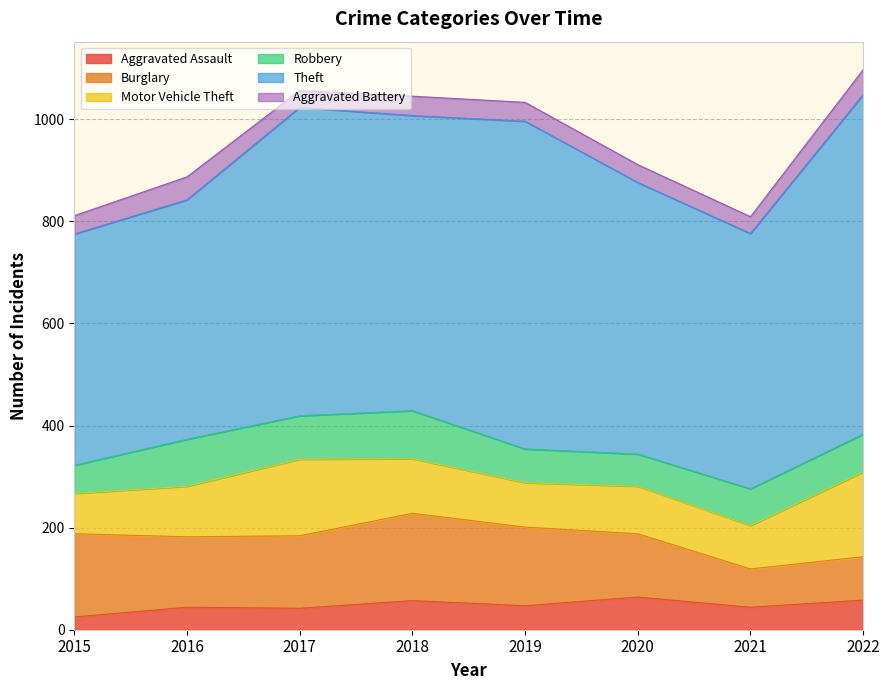

What is the value of the Aggravated Assault point at the 5th from the left?

47